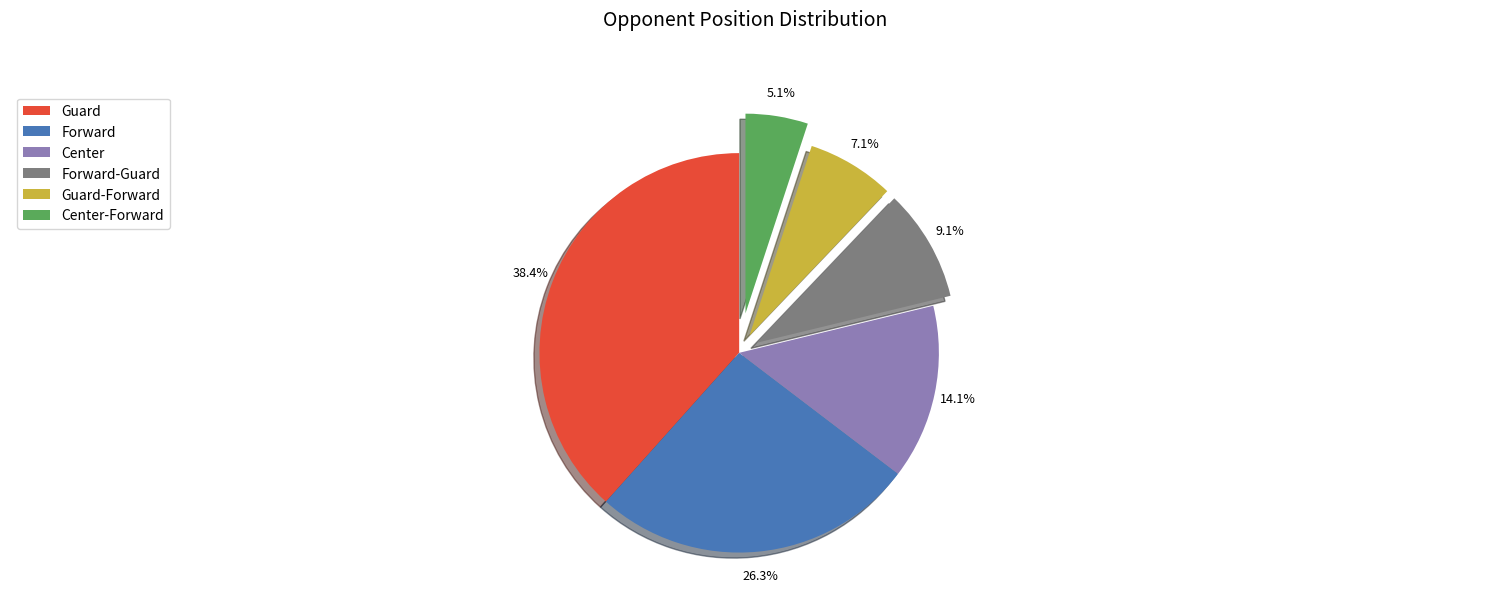

To the nearest percent, what portion does Guard represent?

38%